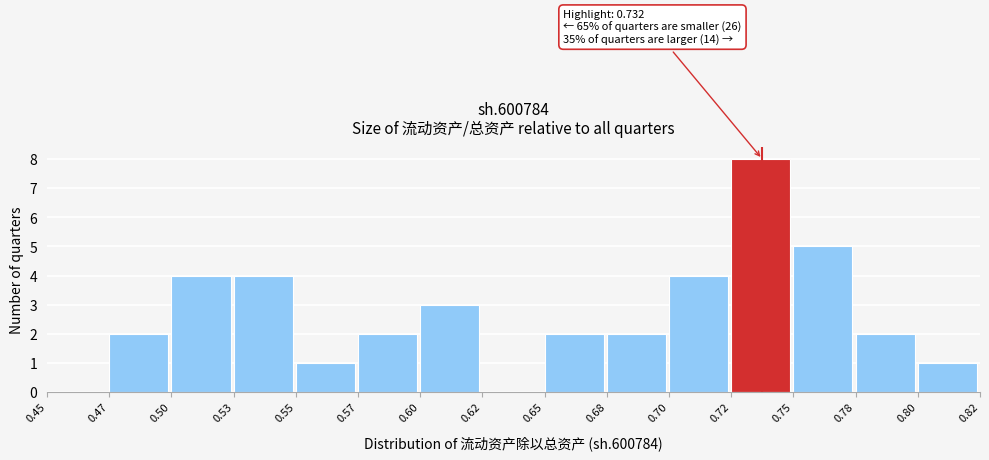

Reading left to right, transcribe all the data shown in this chart.

0.45=0	0.47=2	0.50=4	0.53=4	0.55=1	0.57=2	0.60=3	0.62=0	0.65=2	0.68=2	0.70=4	0.72=8	0.75=5	0.78=2	0.80=1